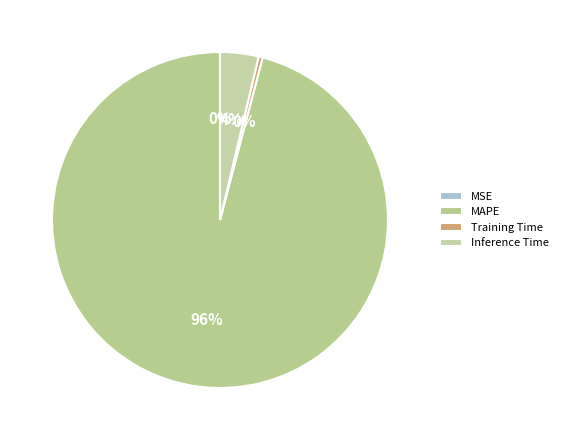

Between Inference Time and MSE, which is larger?

Inference Time